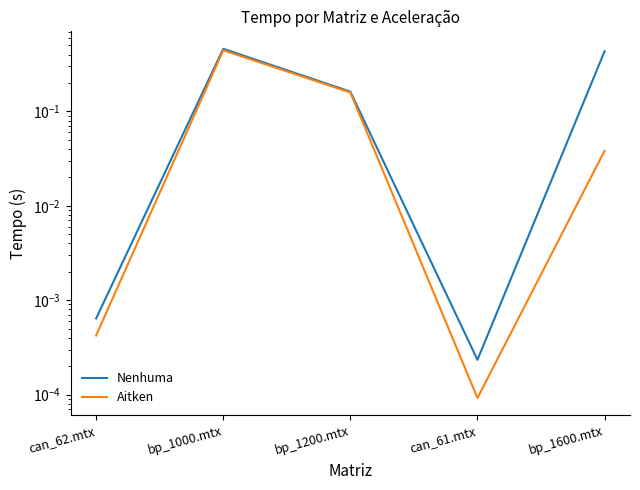

Rank the series by their average value, from highest to lowest.

Nenhuma, Aitken